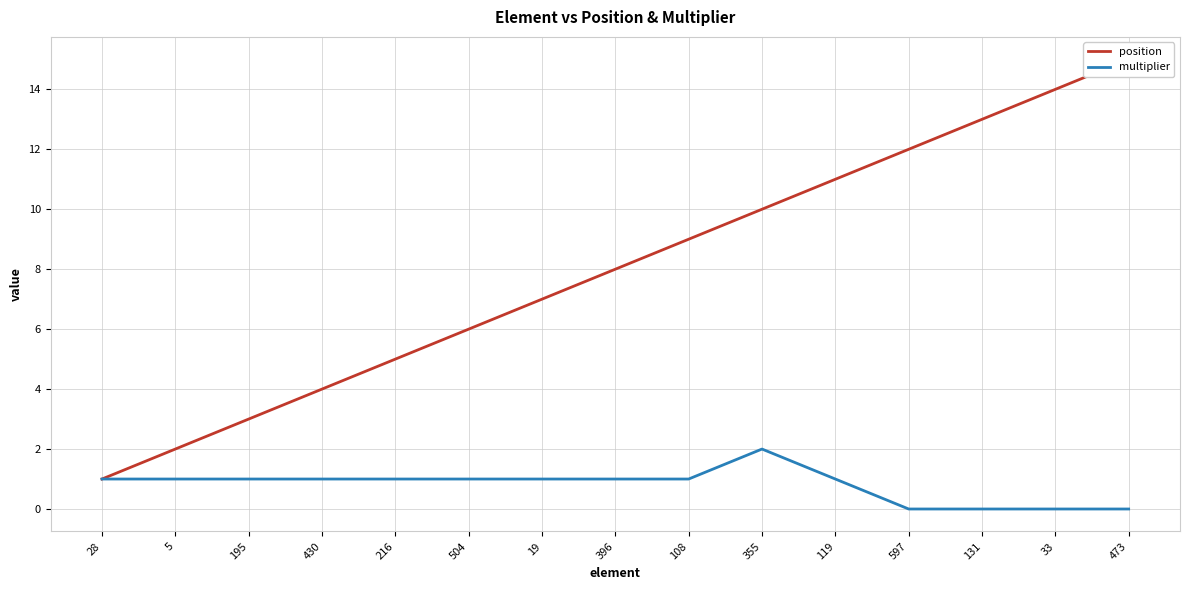

The value of position at 195 is 1. True or false?

False